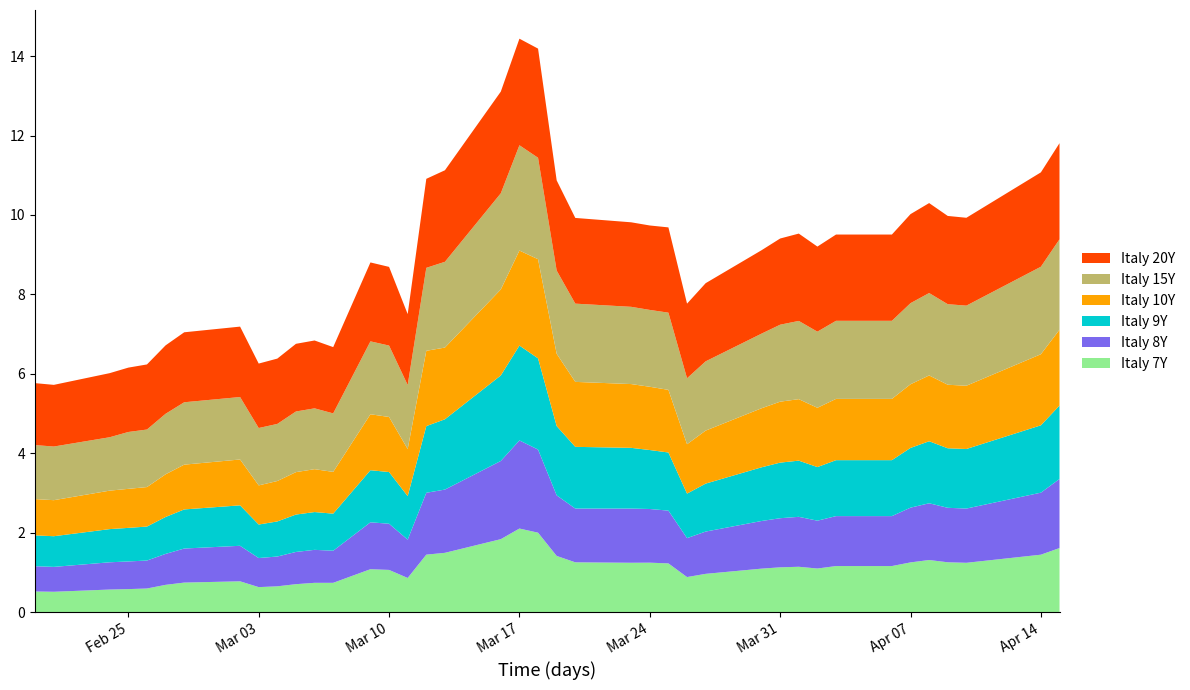

Reading left to right, what are all the values shown in this chart?

Italy 7Y: 0.5	0.5	0.6	0.6	0.6	0.7	0.7	0.8	0.6	0.7	0.7	0.7	0.7	1.1	1.1	0.9	1.5	1.5	1.8	2.1	2.0	1.4	1.3	1.2	1.2	1.2	0.9	1.0	1.1	1.1	1.1	1.1	1.2	1.2	1.3	1.3	1.3	1.2	1.5	1.6
Italy 8Y: 0.6	0.6	0.7	0.7	0.7	0.8	0.9	0.9	0.7	0.8	0.8	0.8	0.8	1.2	1.2	1.0	1.6	1.6	2.0	2.2	2.1	1.5	1.4	1.4	1.4	1.3	1.0	1.1	1.2	1.2	1.3	1.2	1.3	1.3	1.4	1.4	1.4	1.4	1.6	1.7
Italy 9Y: 0.8	0.8	0.8	0.8	0.9	0.9	1.0	1.0	0.8	0.9	0.9	1.0	0.9	1.3	1.3	1.1	1.7	1.8	2.2	2.4	2.3	1.7	1.6	1.5	1.5	1.5	1.1	1.2	1.4	1.4	1.4	1.3	1.4	1.4	1.5	1.6	1.5	1.5	1.7	1.8
Italy 10Y: 0.9	0.9	1.0	1.0	1.0	1.1	1.1	1.2	1.0	1.0	1.1	1.1	1.1	1.4	1.4	1.2	1.9	1.8	2.2	2.4	2.5	1.8	1.6	1.6	1.6	1.6	1.2	1.3	1.5	1.5	1.5	1.5	1.5	1.5	1.6	1.7	1.6	1.6	1.8	1.9
Italy 15Y: 1.4	1.4	1.3	1.4	1.4	1.5	1.6	1.6	1.4	1.4	1.5	1.5	1.5	1.8	1.8	1.6	2.1	2.2	2.4	2.6	2.6	2.1	2.0	1.9	1.9	1.9	1.7	1.7	1.9	1.9	2.0	1.9	2.0	2.0	2.0	2.1	2.0	2.0	2.2	2.3
Italy 20Y: 1.6	1.6	1.6	1.6	1.6	1.7	1.8	1.8	1.6	1.6	1.7	1.7	1.7	2.0	2.0	1.8	2.2	2.3	2.6	2.7	2.7	2.3	2.2	2.1	2.1	2.1	1.9	2.0	2.1	2.2	2.2	2.1	2.2	2.2	2.2	2.3	2.2	2.2	2.4	2.4